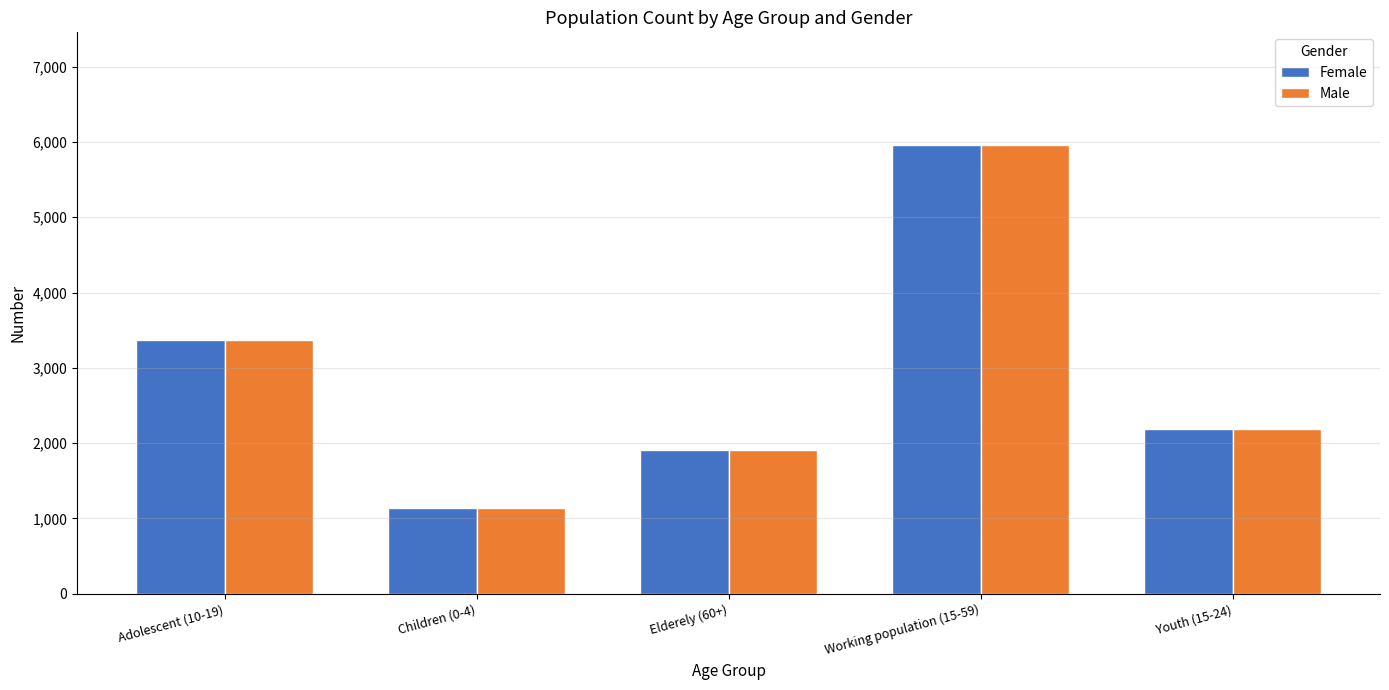

What is the difference between the second highest and second lowest values in the Female series?

1460